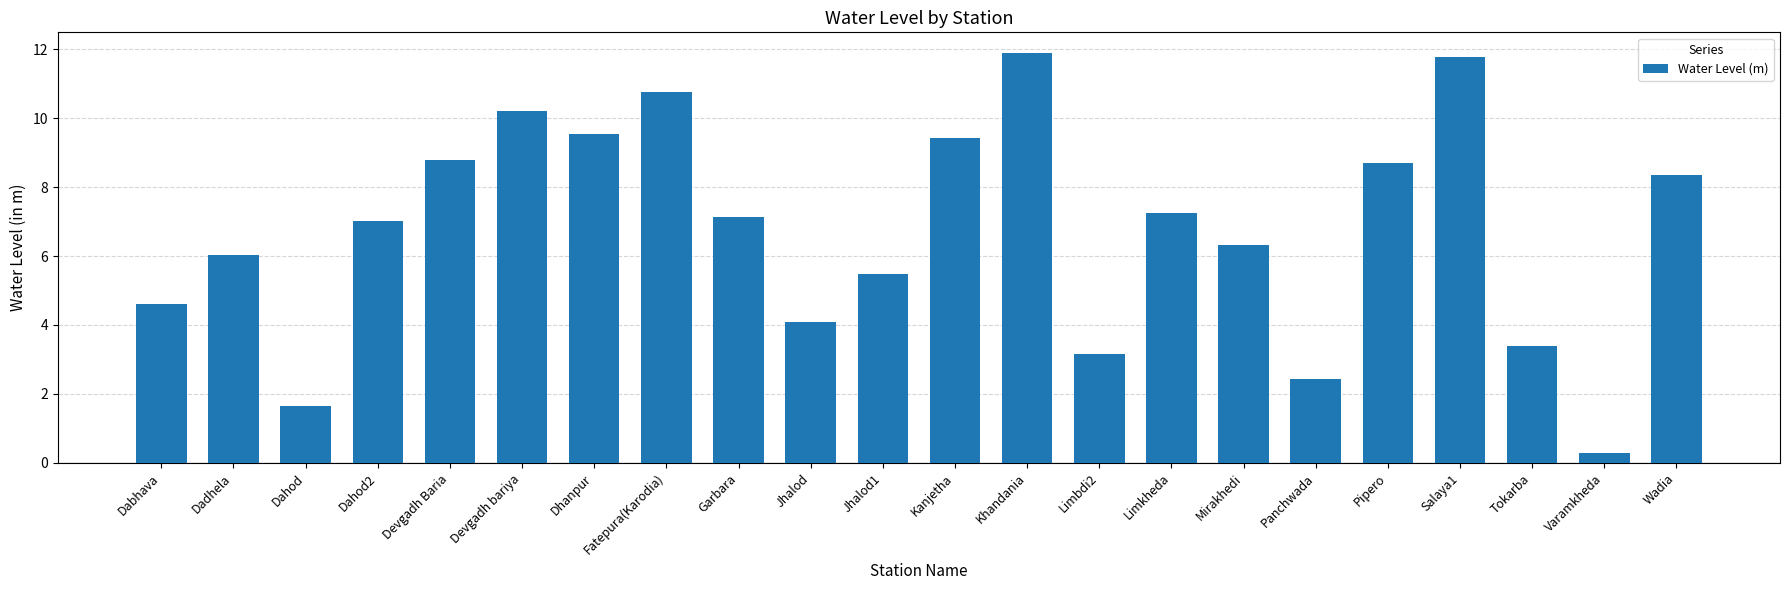

Between Jhalod1 and Fatepura(Karodia), which is larger?

Fatepura(Karodia)